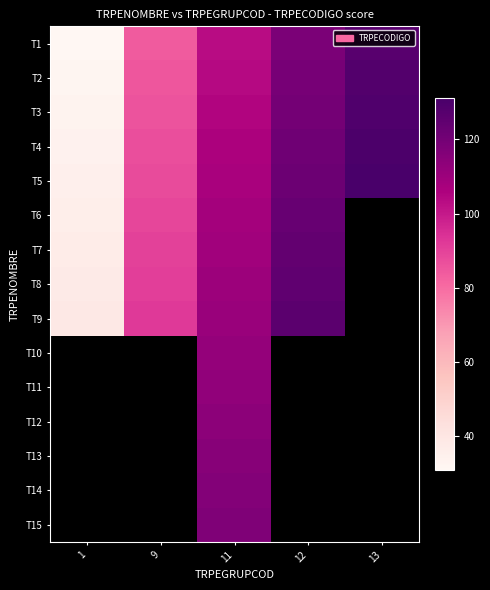

The T7 series shows 65.6 at 1. True or false?

False